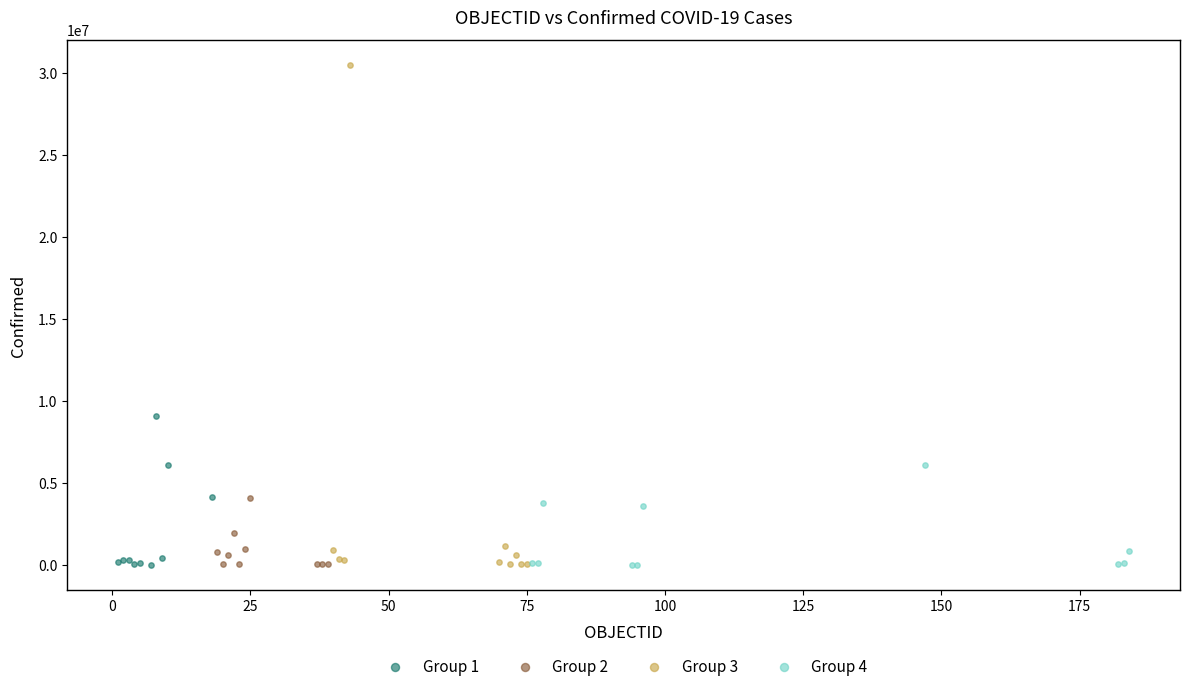

Which series contains the highest Y value?

Group 3